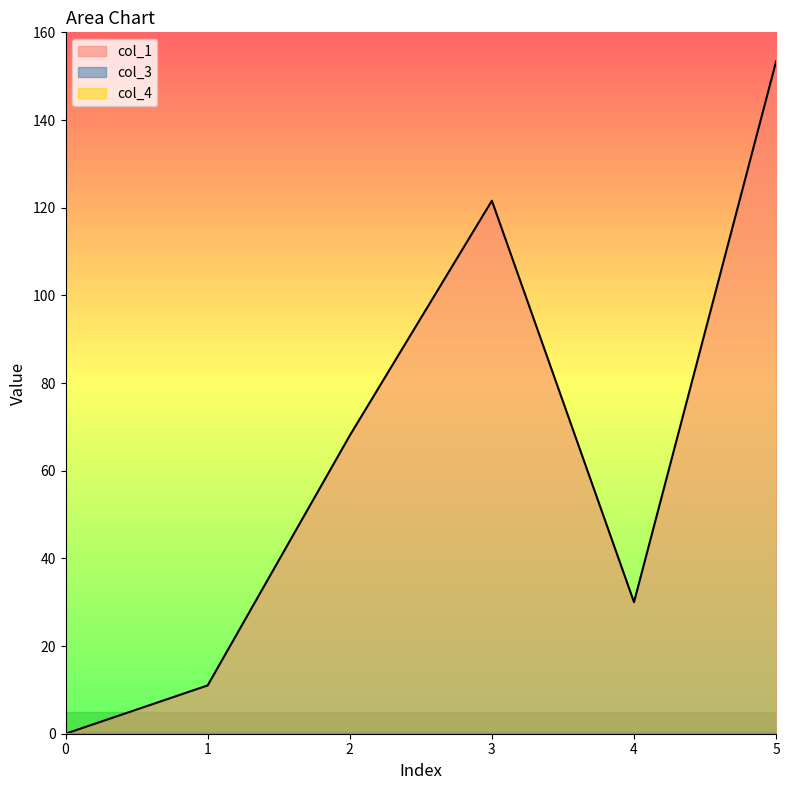

What is the difference between the col_1 values at 4 and 1?

19.0